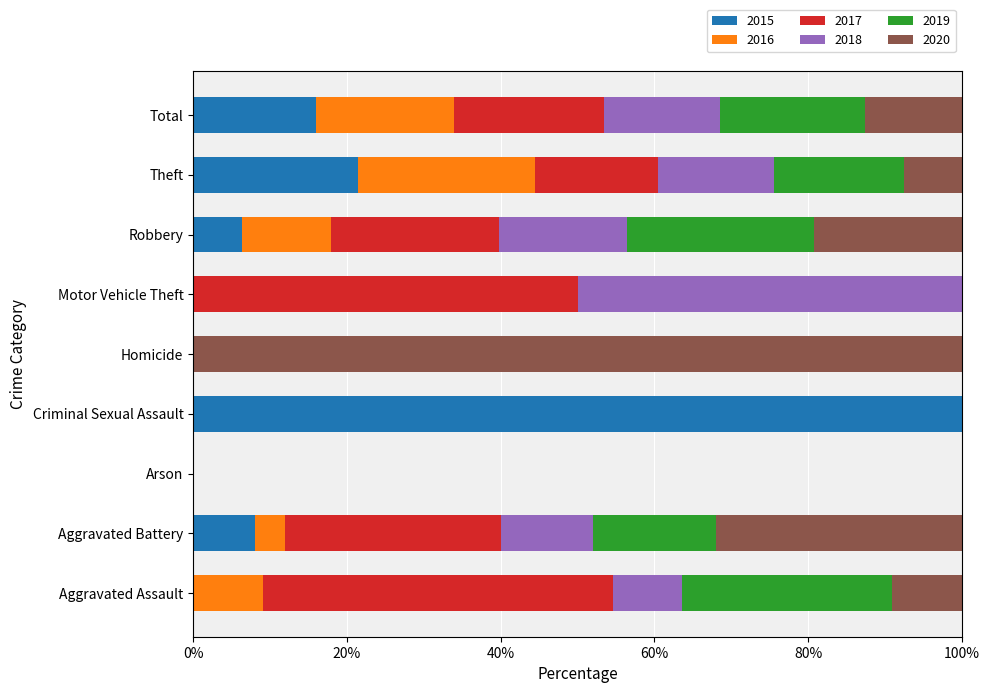

At which label does 2015 reach its peak?

Criminal Sexual Assault